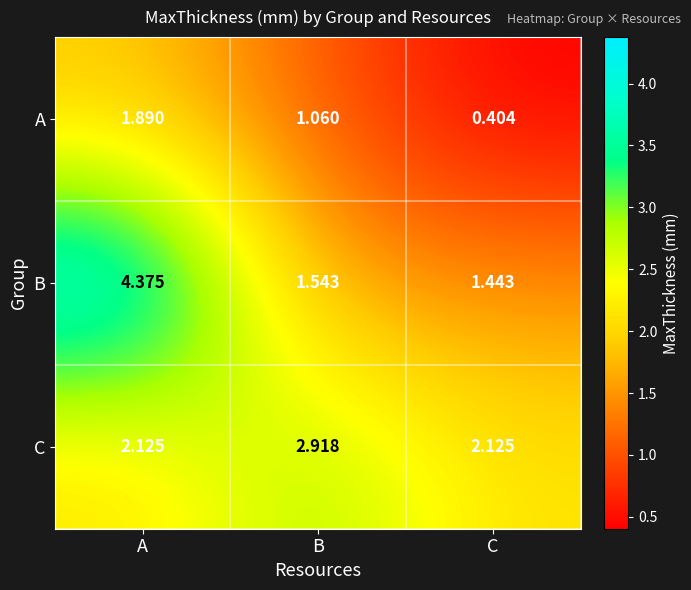

At A, list the series in order from largest to smallest.

B, C, A